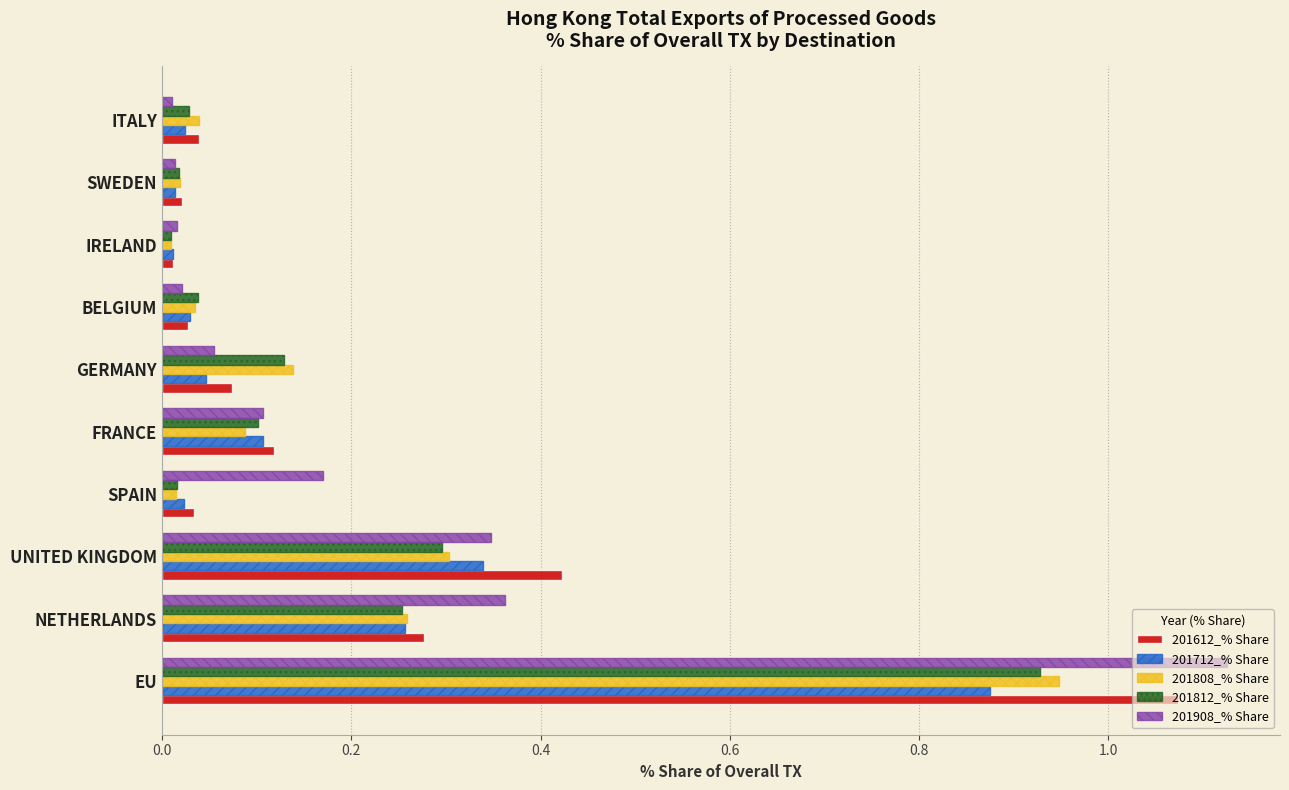

List the series in order of their peak value, lowest first.

201712_% Share, 201812_% Share, 201808_% Share, 201612_% Share, 201908_% Share